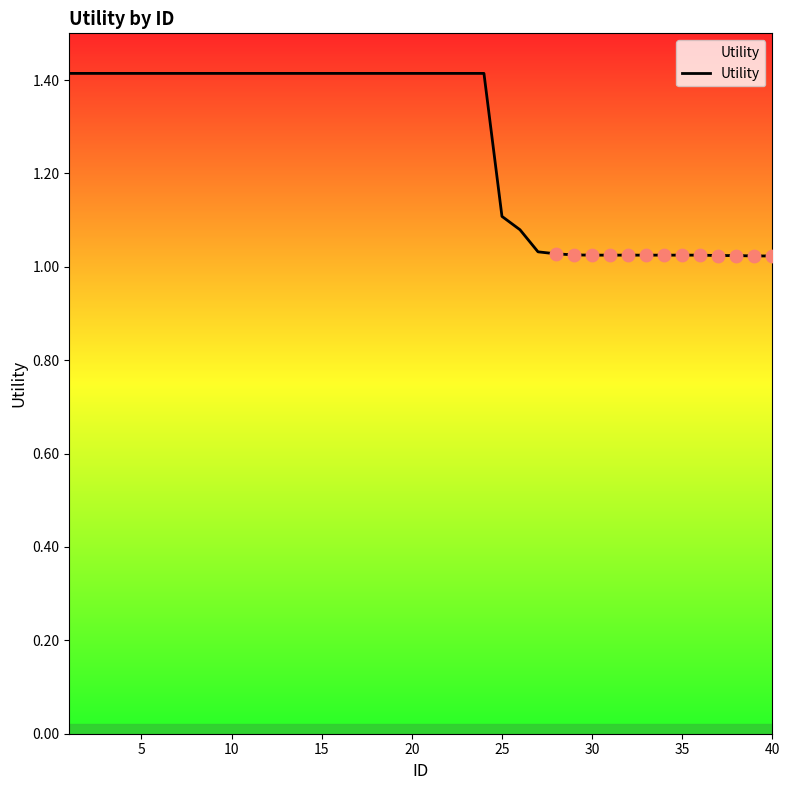

What is the maximum value shown in the chart?

1.4